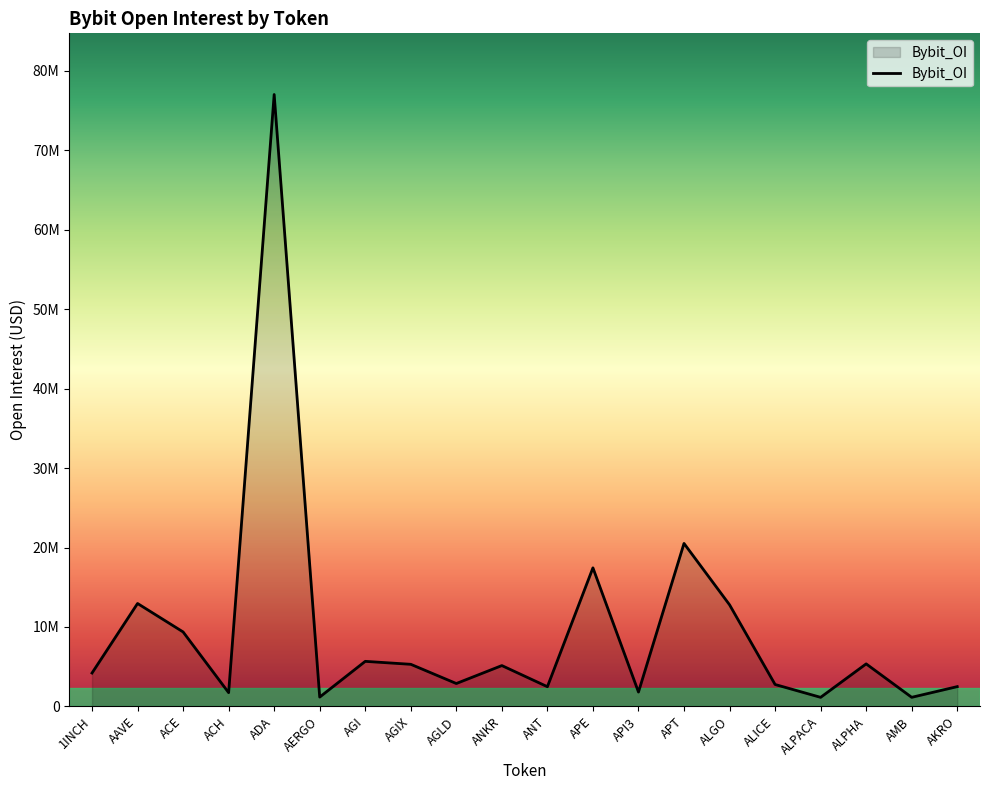

Does the chart display data point markers on the line(s)?

No